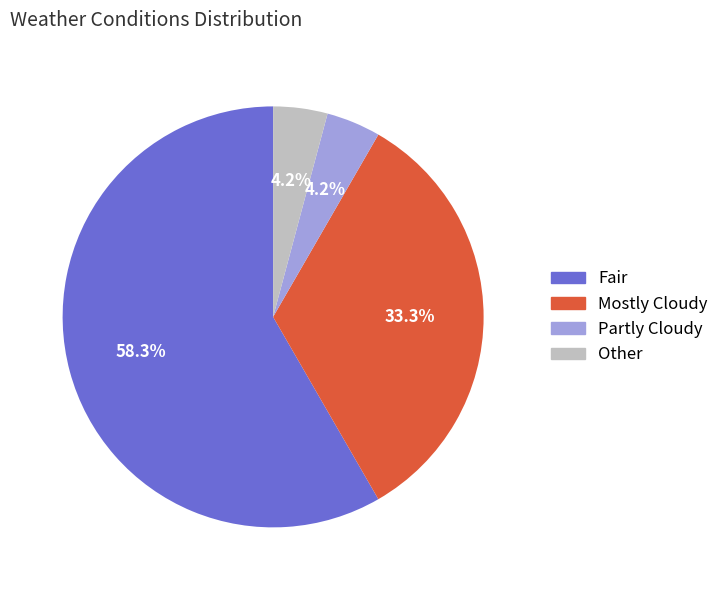

The Fair slice represents 46% of the pie. True or false?

False